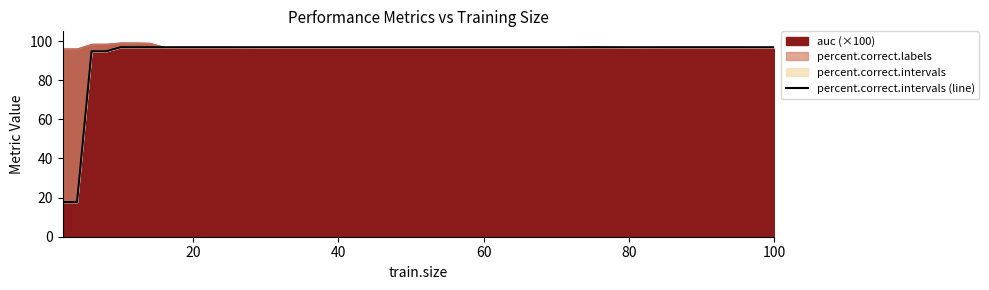

How many values are below 96?

4